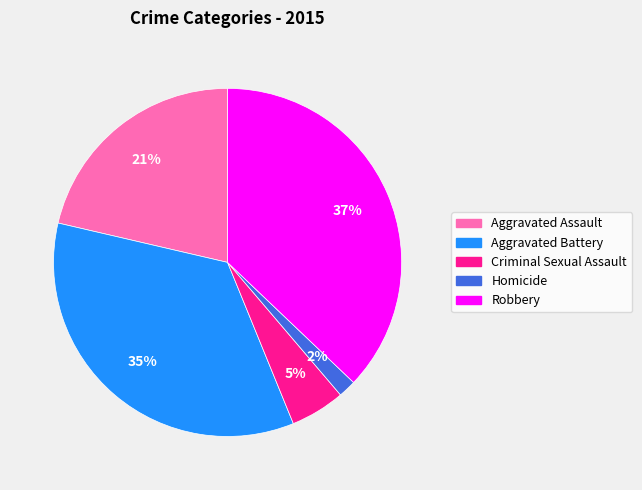

Which has a higher value, Homicide or Robbery?

Robbery